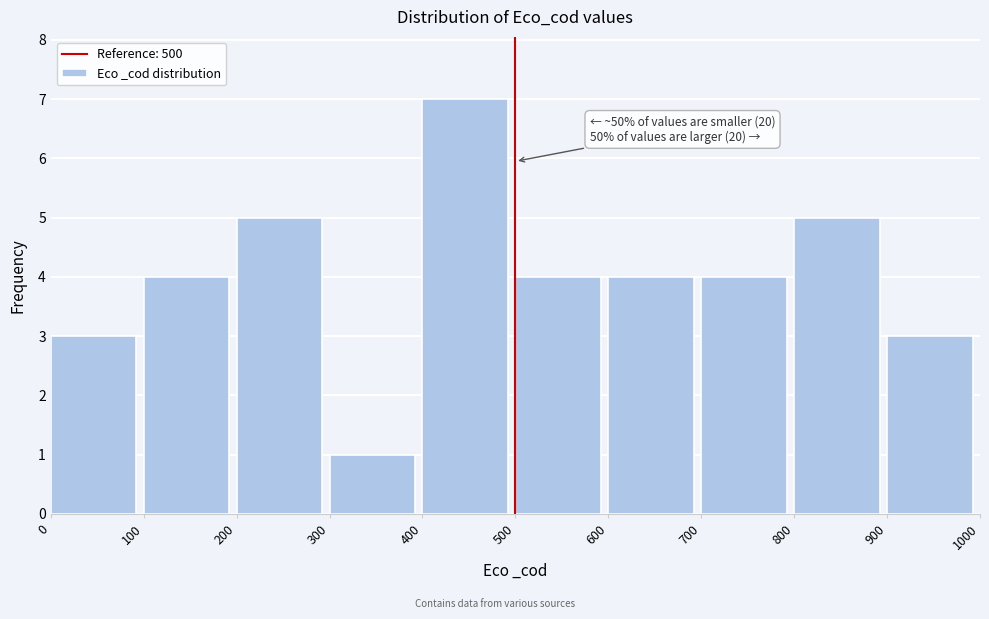

Which range on the x-axis has the tallest bar?

400 to 500